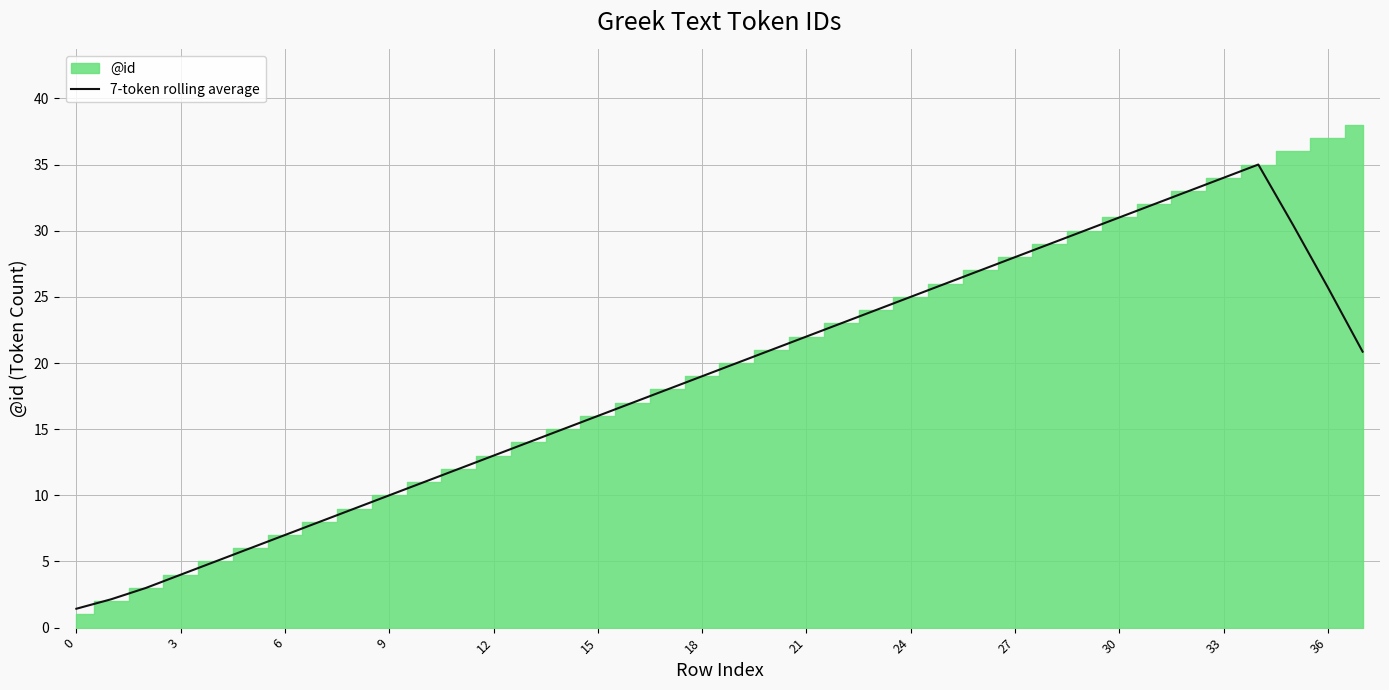

What is the lowest value of the 7-token rolling average series?

1.4